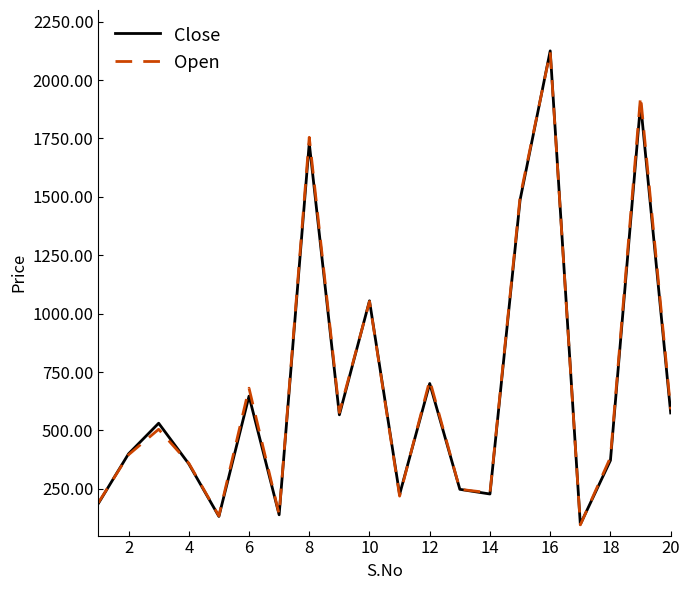

Which series has the widest spread of values?

Close